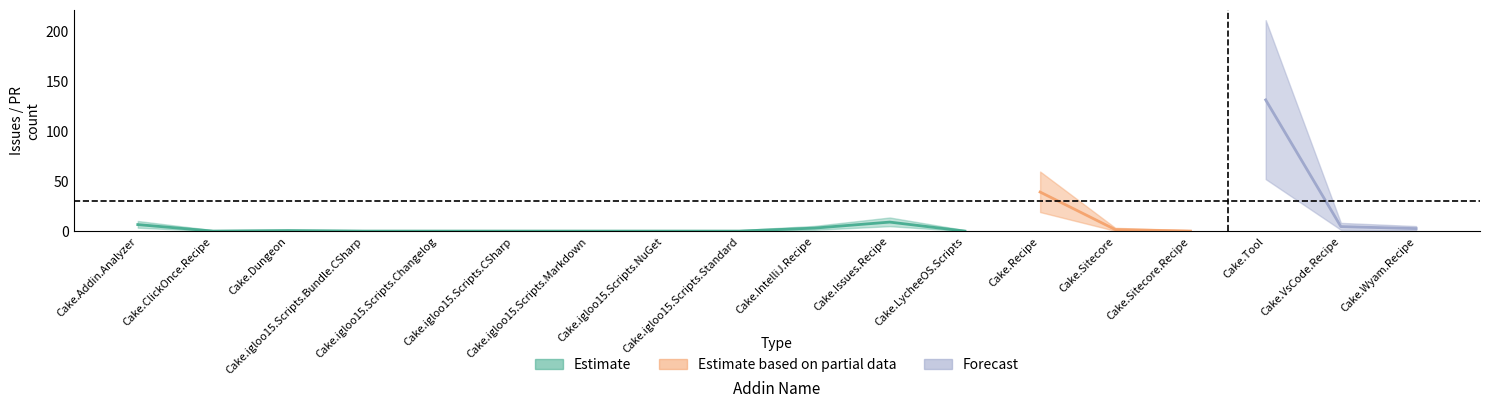

True or false: Issues count has a value of 3 at Cake.Sitecore.

False